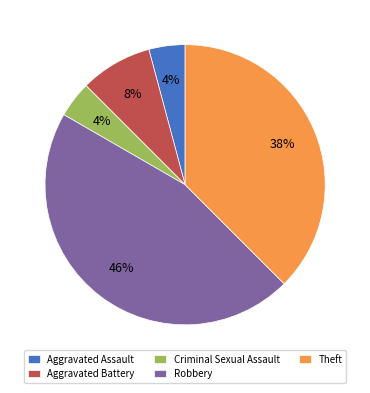

How many slices are in this pie chart?

5